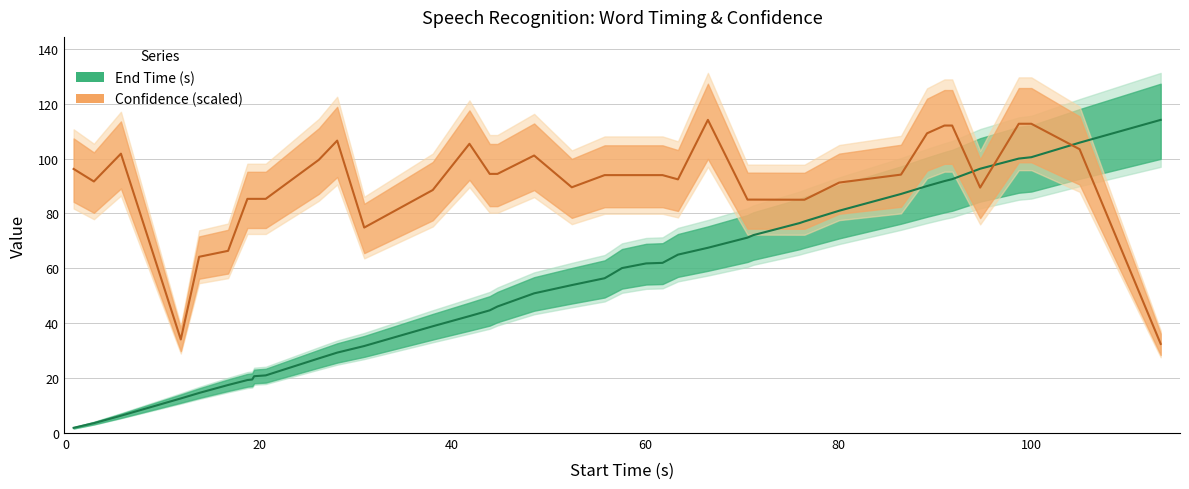

What is the difference between the maximum and minimum values in the start_time series?

112.2